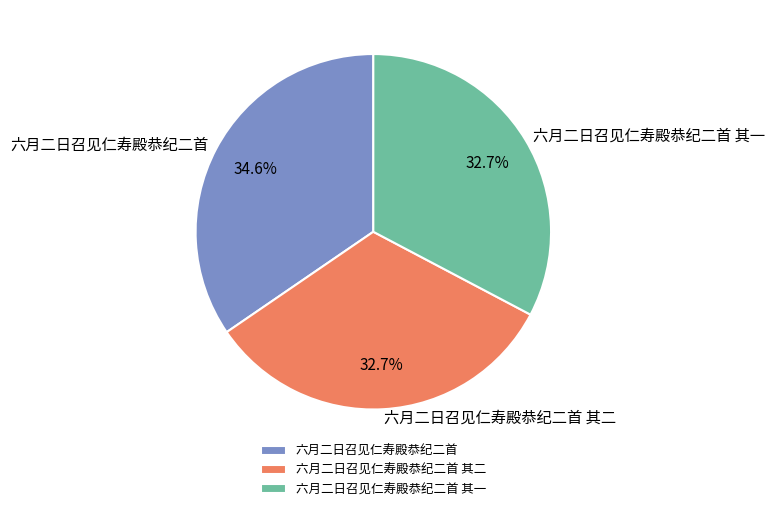

What percentage is the 六月二日召见仁寿殿恭纪二首 slice, to the nearest percent?

35%